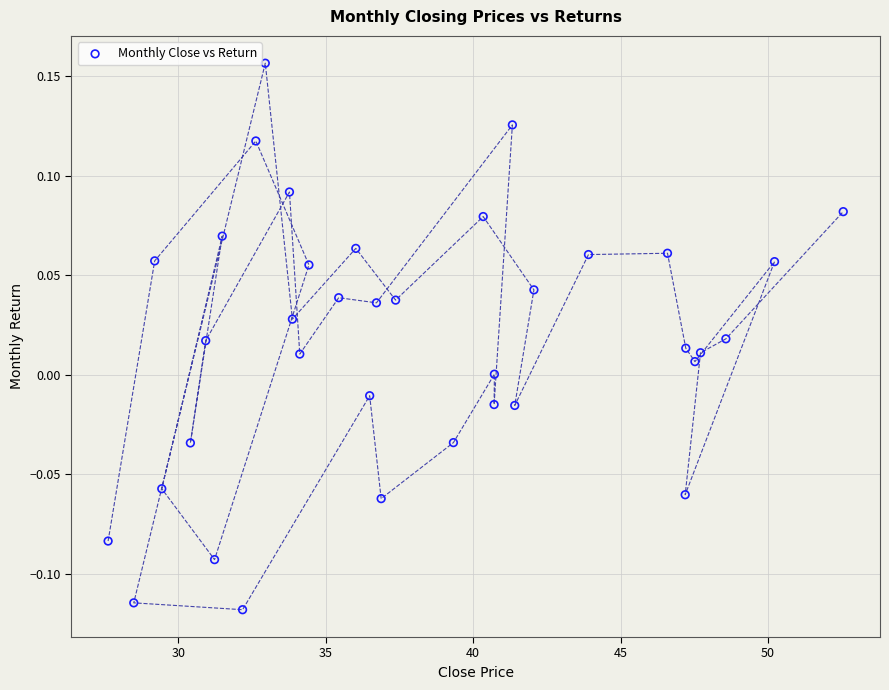

What is the range of Y values (max minus min)?

0.3